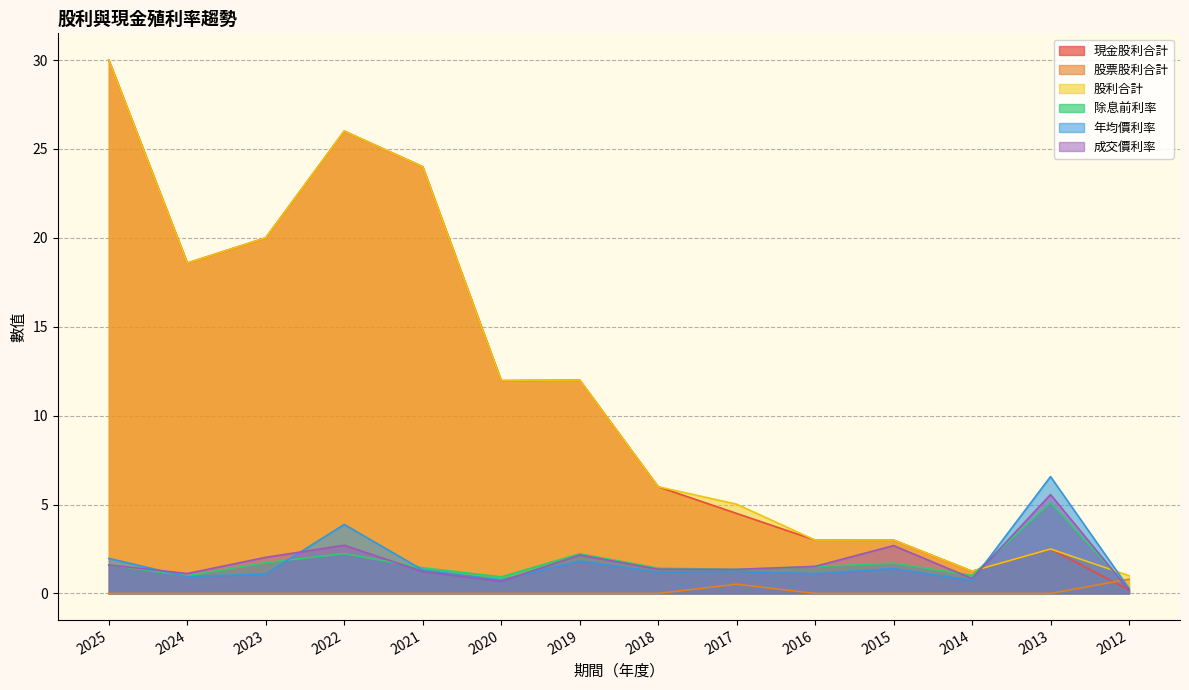

What are all the series names shown in the legend?

現金股利合計, 股票股利合計, 股利合計, 除息前利率, 年均價利率, 成交價利率